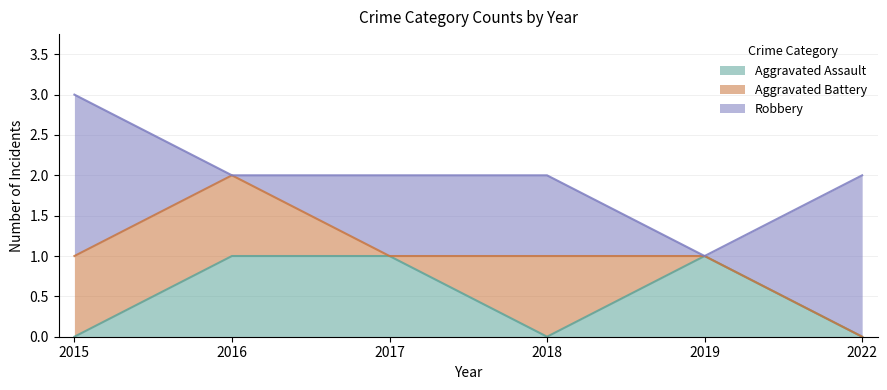

What is the total value across all series at 2015?

3